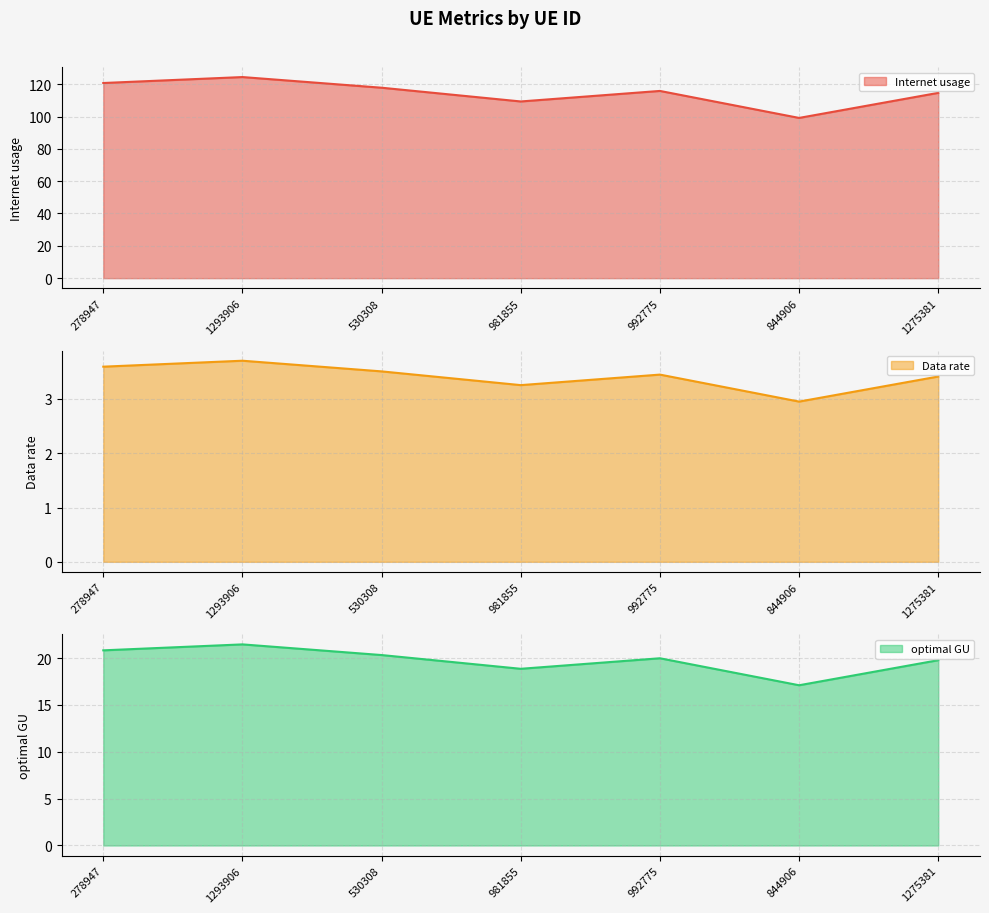

At which label is Data rate closest to 3?

844906